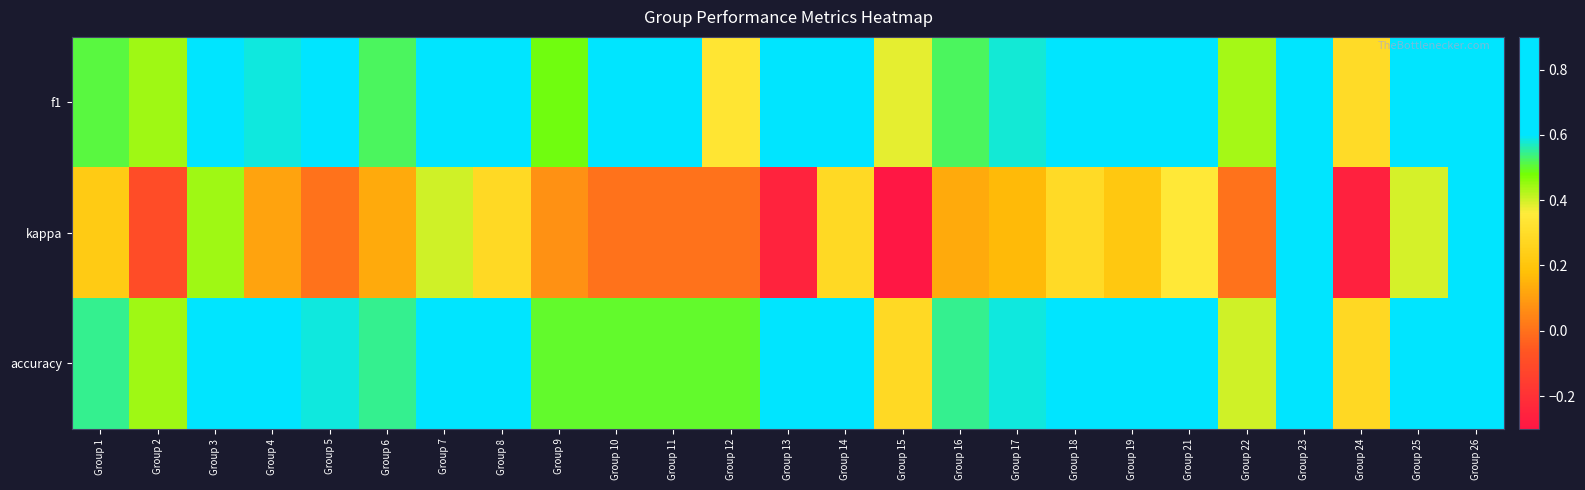

Which series changed the most between Group 9 and Group 18?

kappa